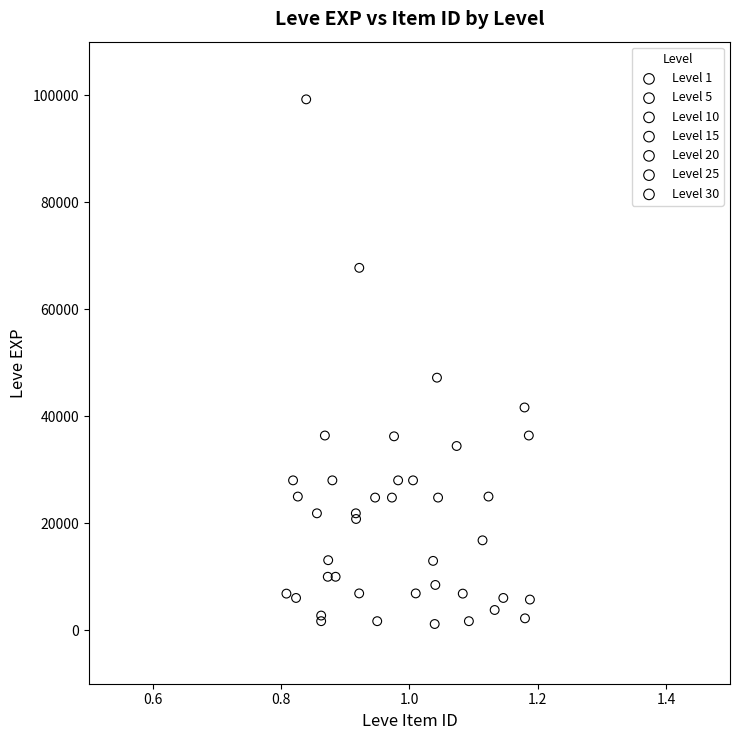

Which series reaches the minimum Y coordinate?

Level 1